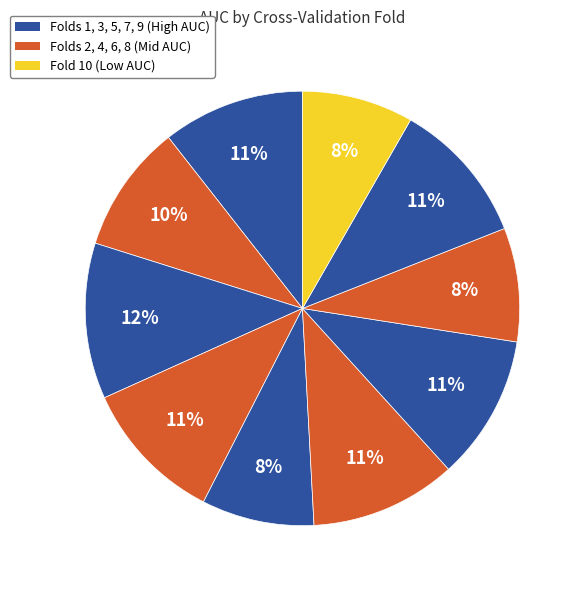

How many segments does this pie chart have?

10